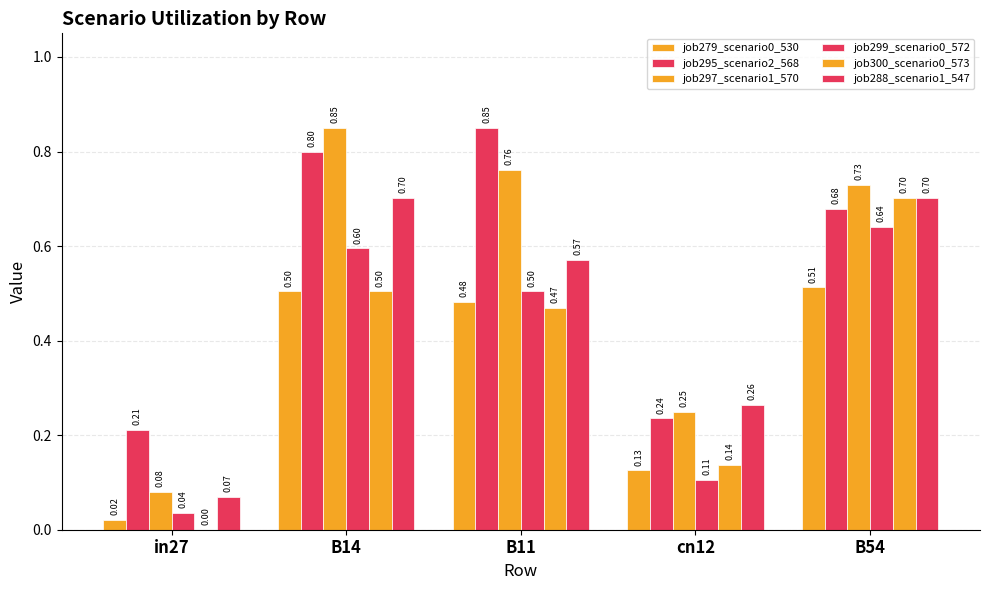

What is the greatest value displayed?

0.8